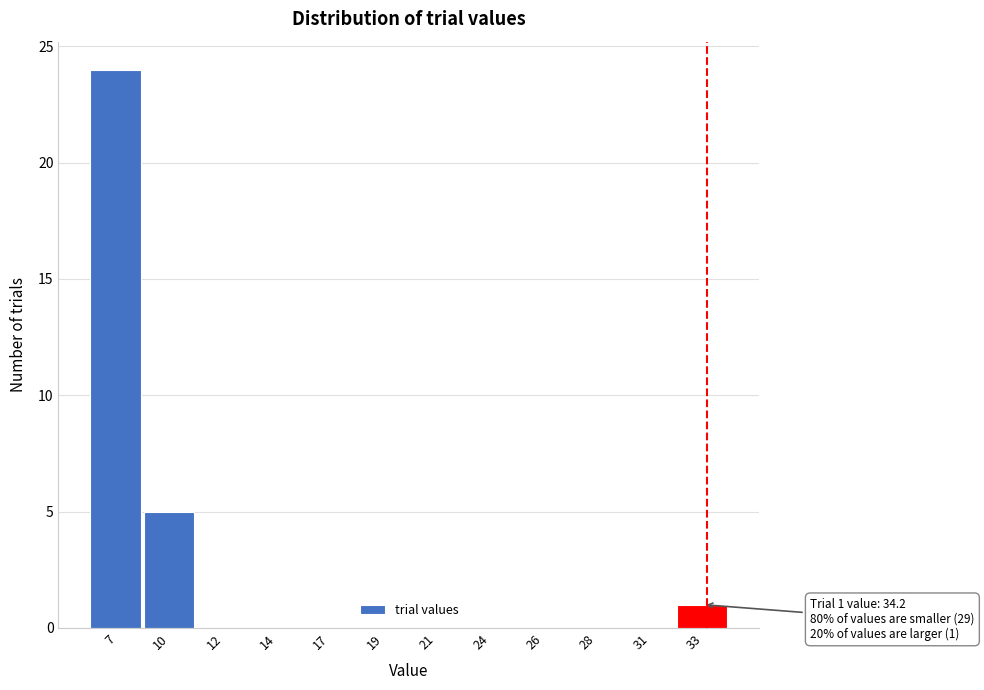

Reading left to right, list all the values displayed in this chart.

7=24	10=5	12=0	14=0	17=0	19=0	21=0	24=0	26=0	28=0	31=0	33=1